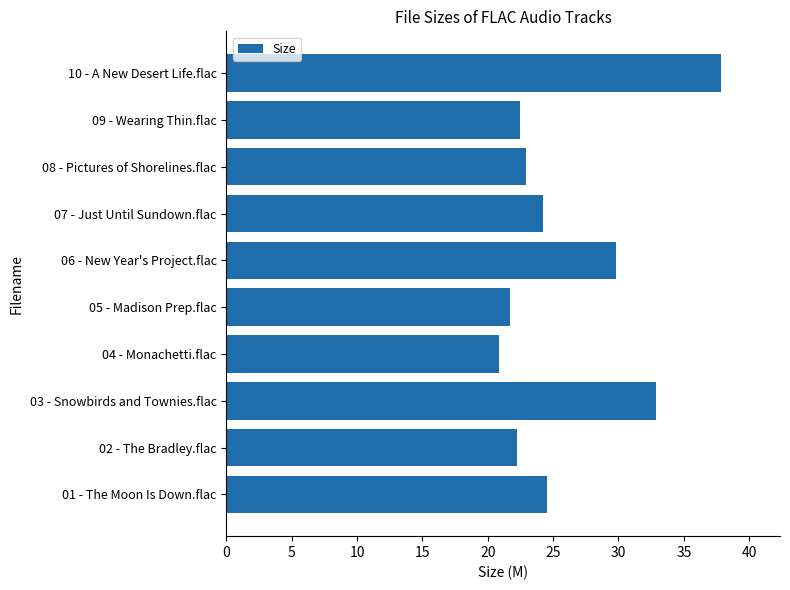

What is the sum of the values at 06 - New Year's Project.flac and 07 - Just Until Sundown.flac?

54.0